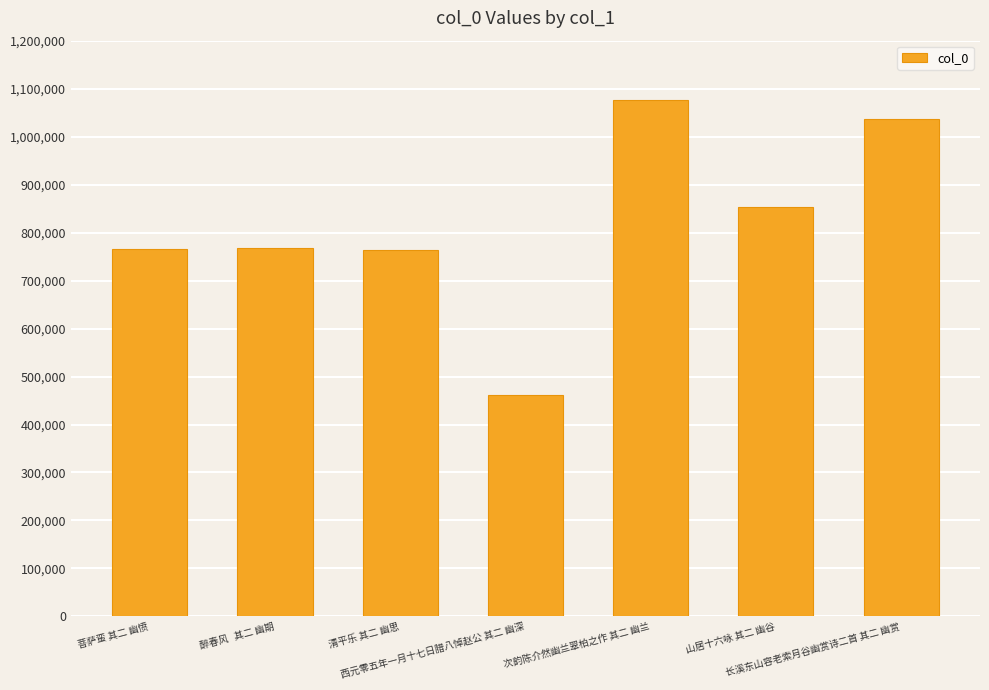

What is the value of the 4th bar from the left?

461534